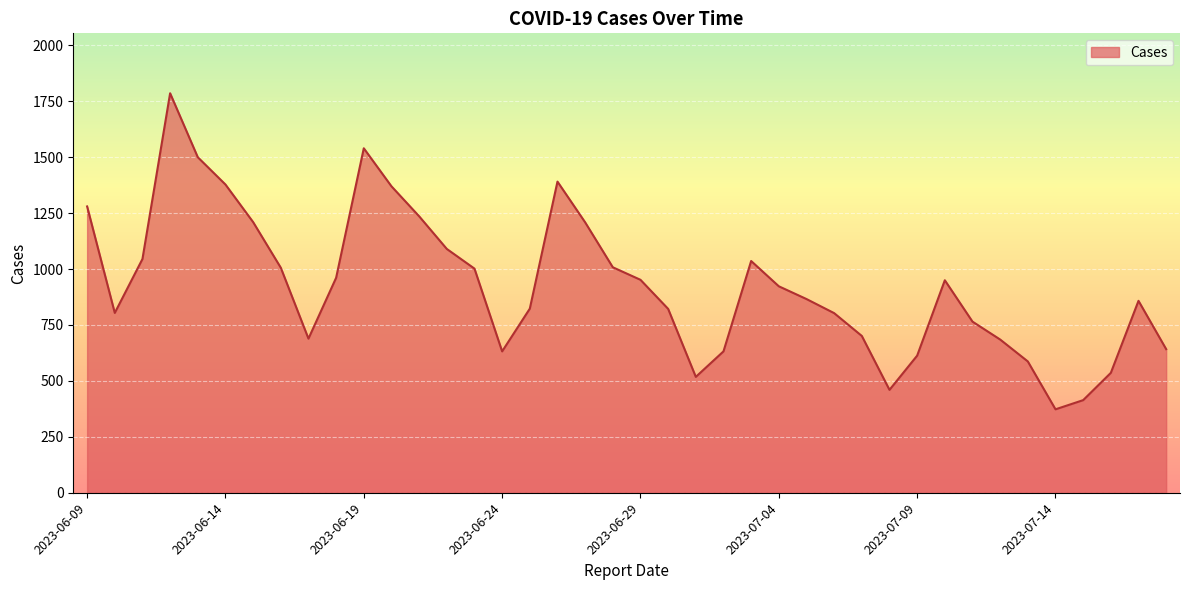

What is the difference between the maximum and minimum values?

1413